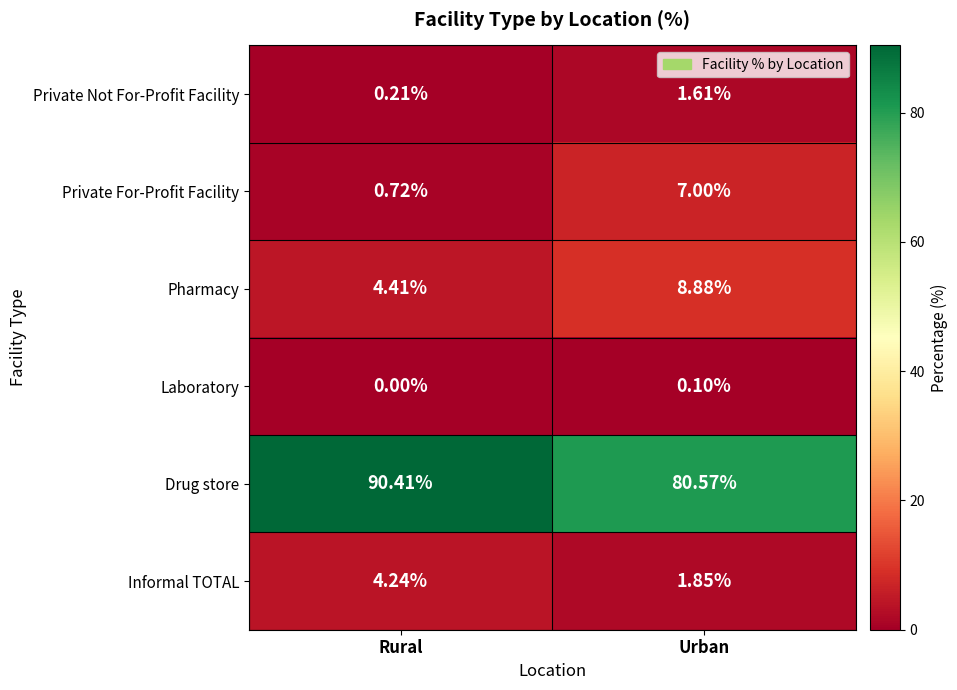

Where does the Informal TOTAL series first go above 4?

Rural